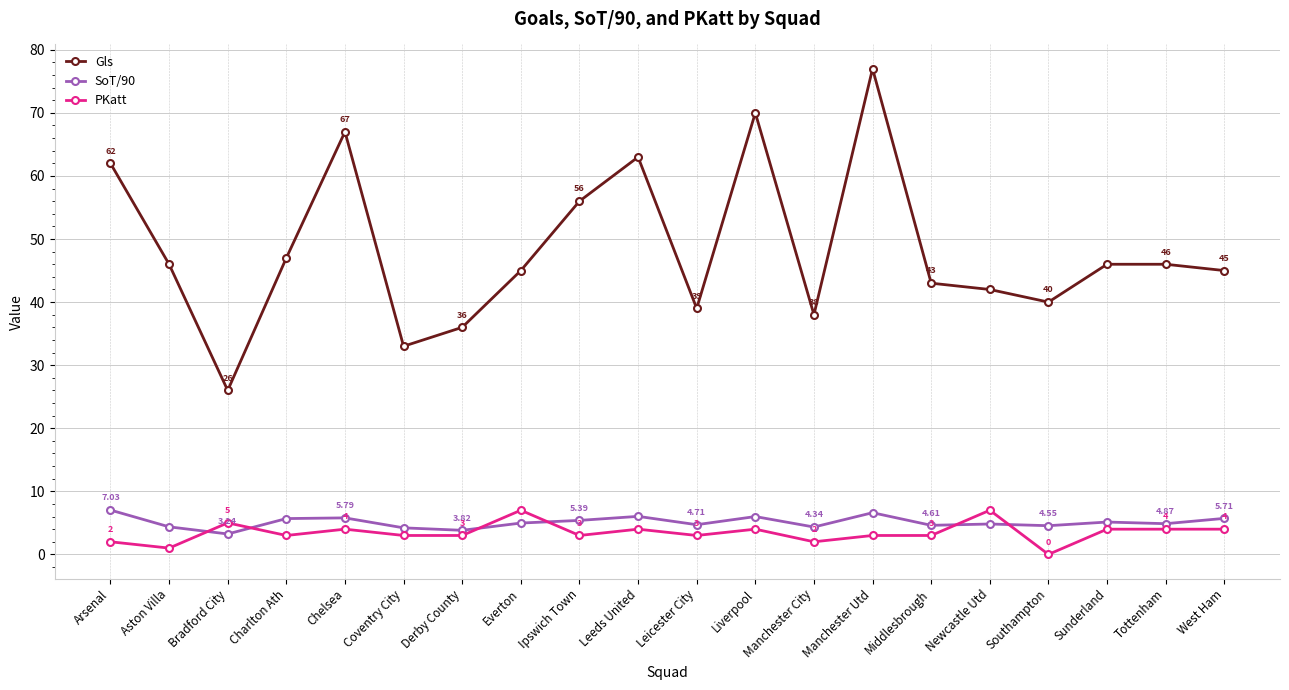

Between Arsenal and Southampton, which series saw the biggest shift?

Gls